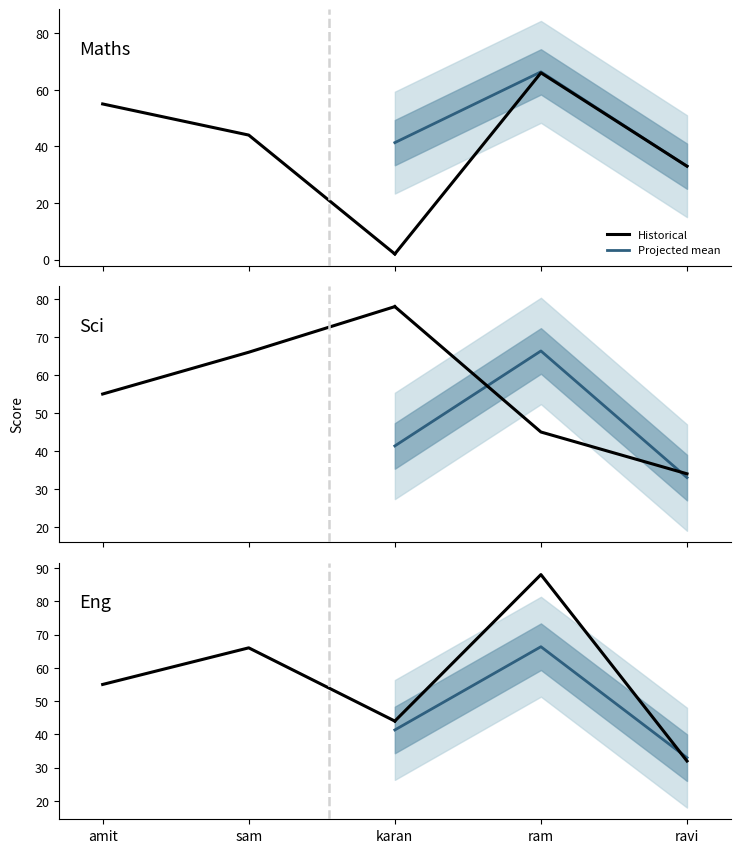

What is the label of the 1st point from the left?

amit